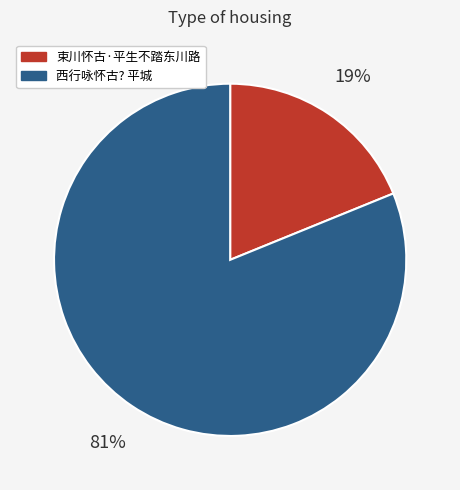

The 西行咏怀古? 平城 slice represents 68% of the pie. True or false?

False